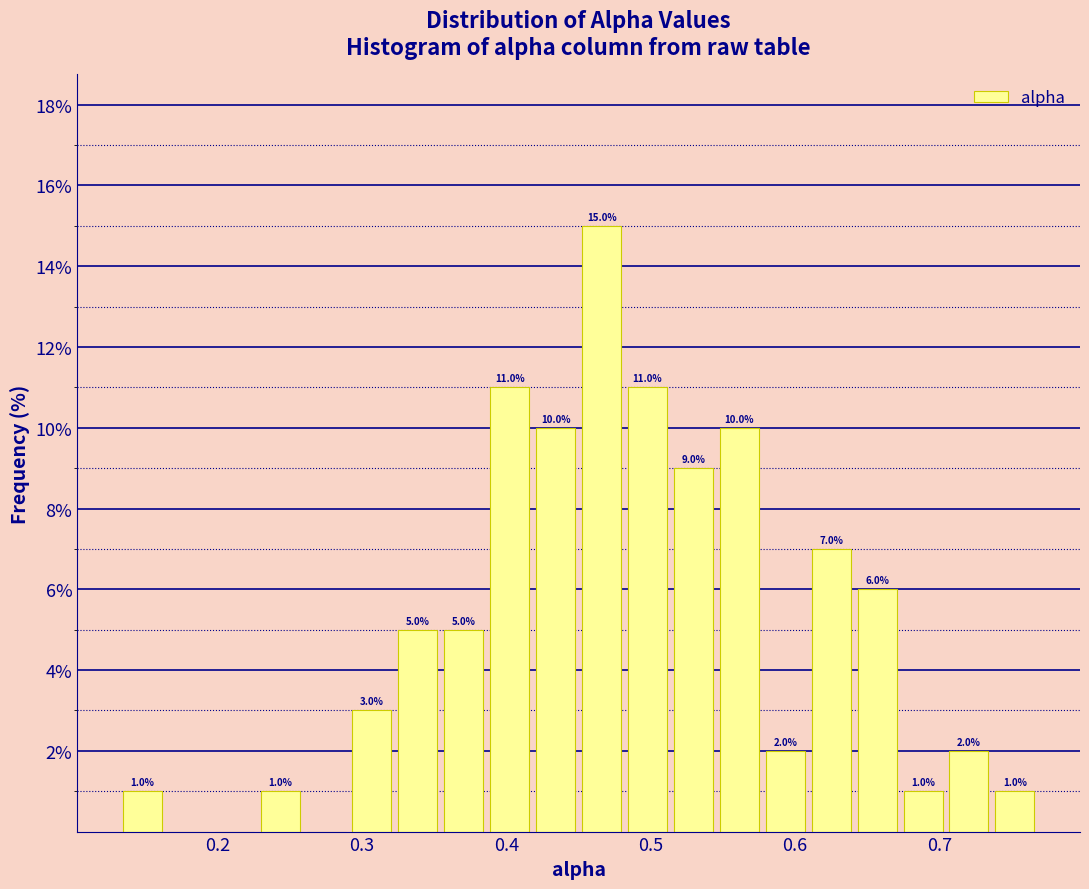

Read against the x-axis, roughly where is the centre of the tallest bar?

0.47